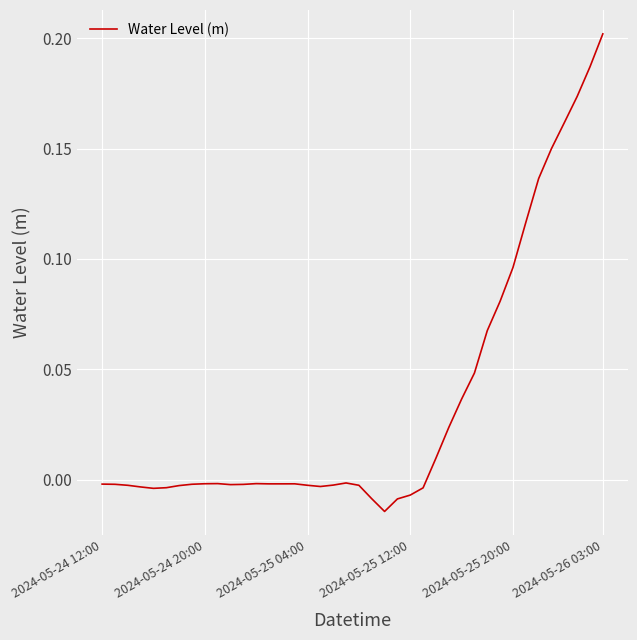

How many points are higher than both their immediate neighbors (excluding endpoints)?

4